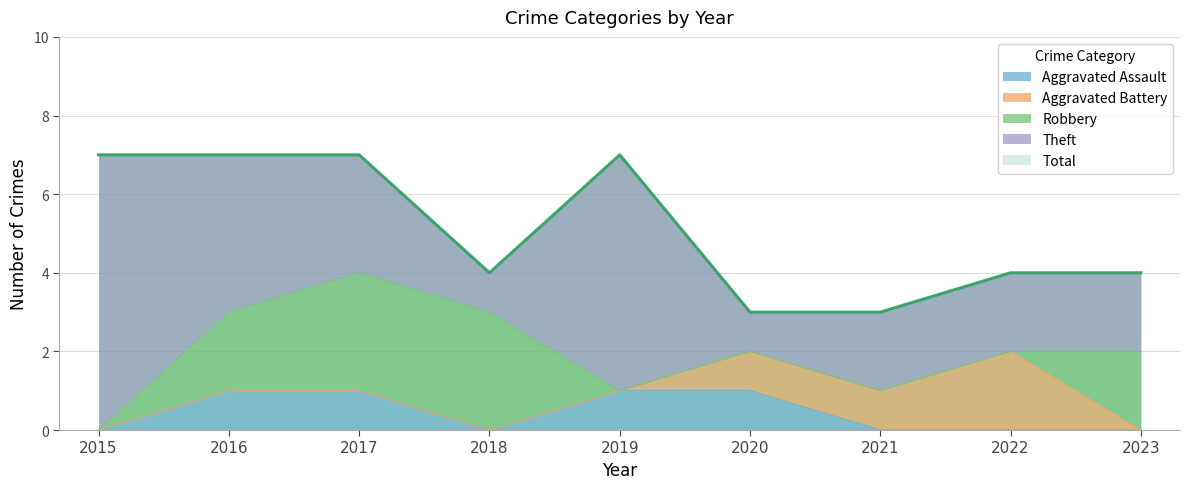

What are all the series names shown in the legend?

Aggravated Assault, Aggravated Battery, Robbery, Theft, Total